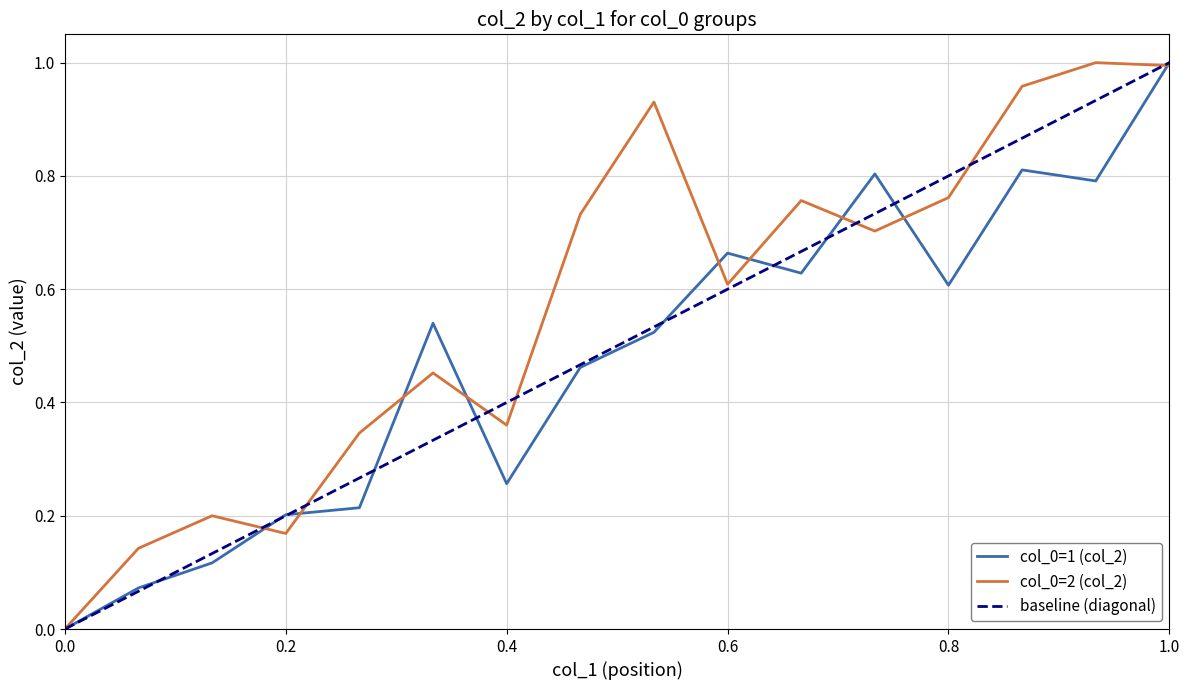

Where is col_0=1 (col_2) nearest to the value 0?

0.0